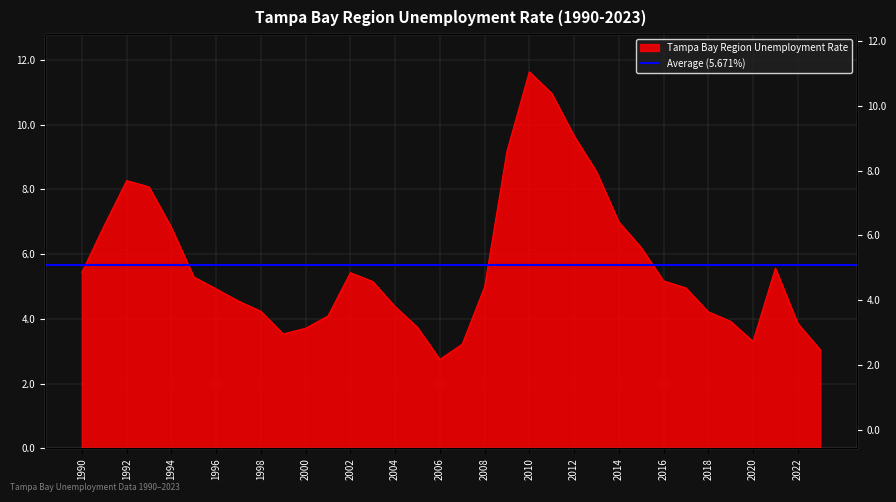

What is the difference between the maximum and minimum values?

8.9